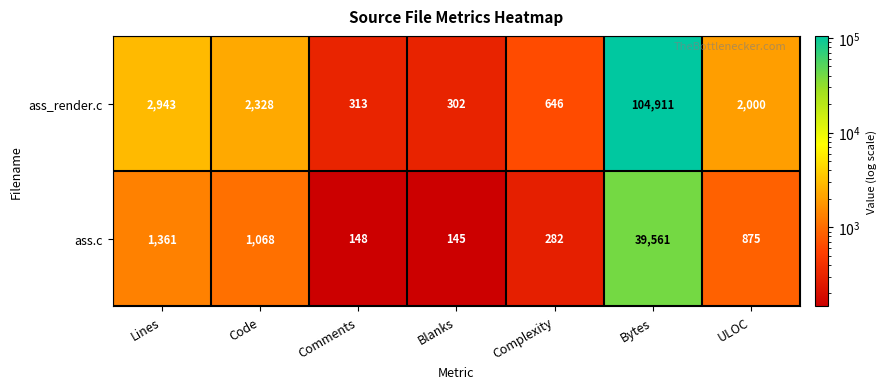

The ass_render.c series shows 2000 at ULOC. True or false?

True